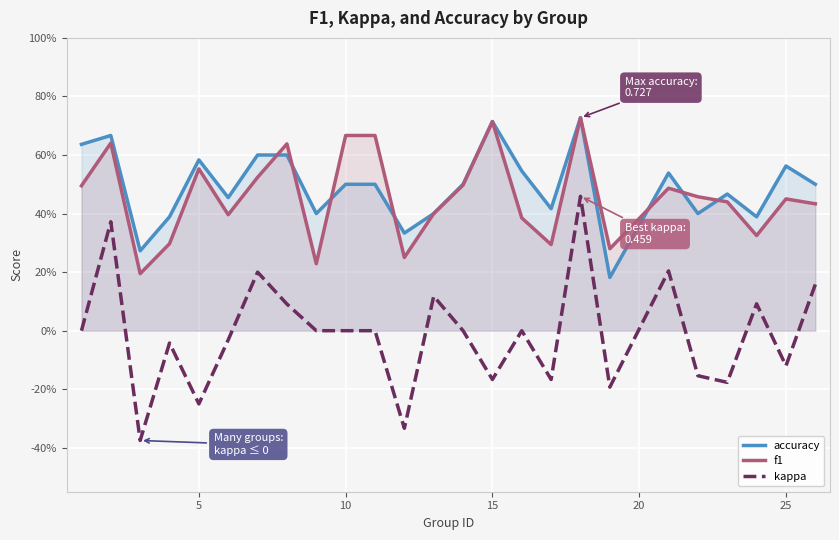

Read the f1 value at 5.

0.6